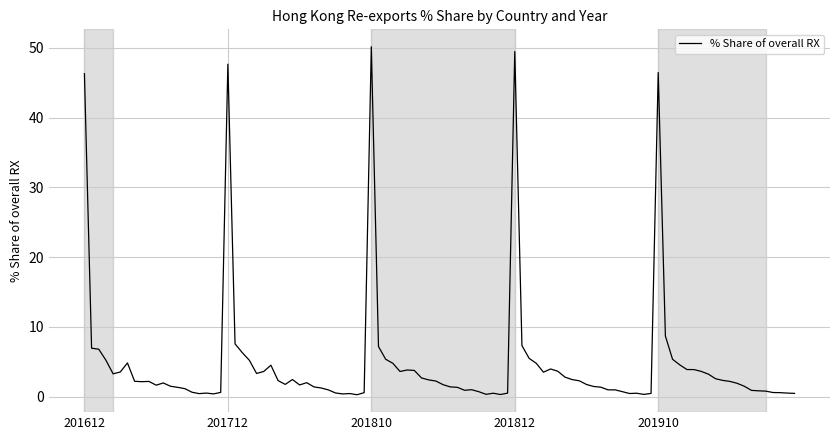

What is the maximum value shown in the chart?

50.1